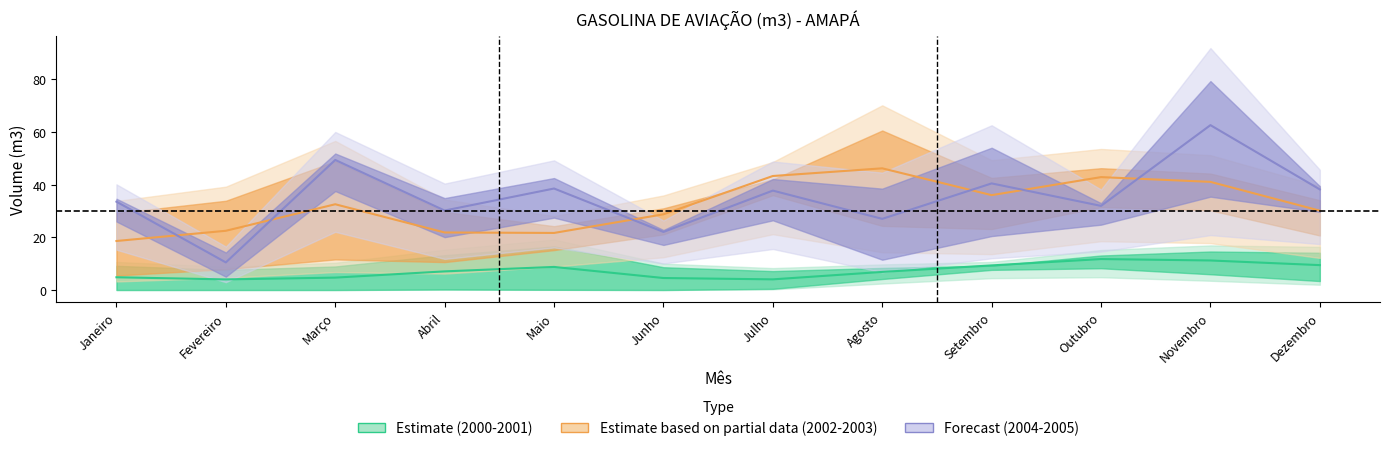

What is the label of the 11th point from the right?

Fevereiro